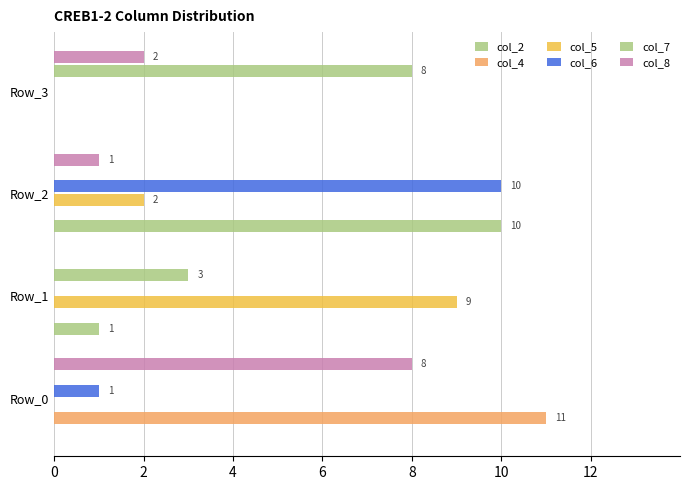

How many distinct data groups are displayed?

6